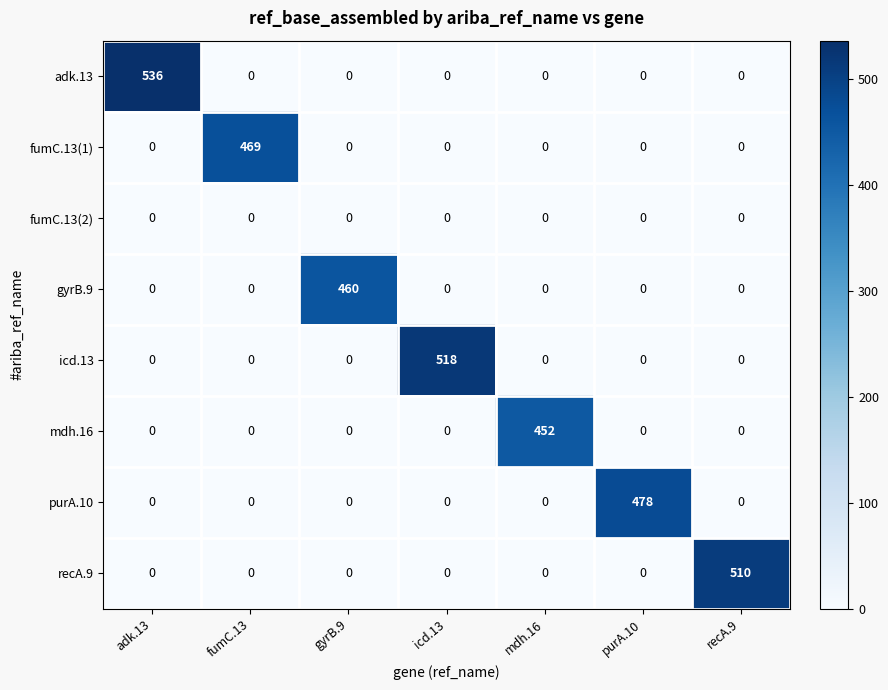

How many series are shown in this chart?

8